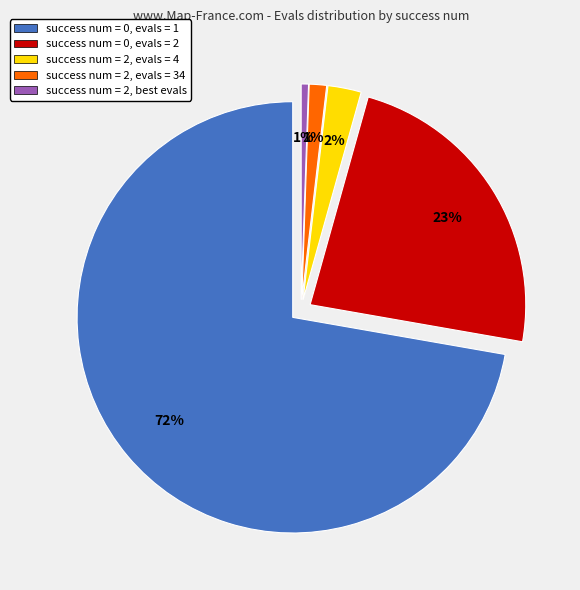

Rank the categories by value from highest to lowest.

evals=1 (success 0), evals=2 (success 0), evals=4 (success 2), evals=34 (success 2), evals best